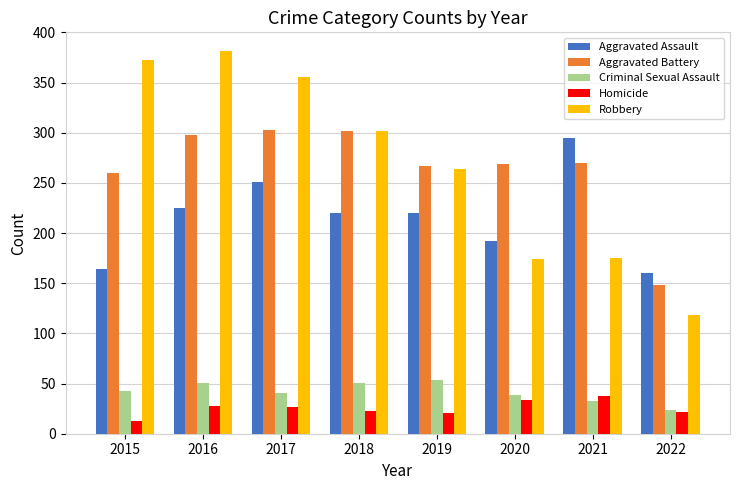

Is the value of Robbery at 2016 greater than the value of Aggravated Assault at 2021?

Yes